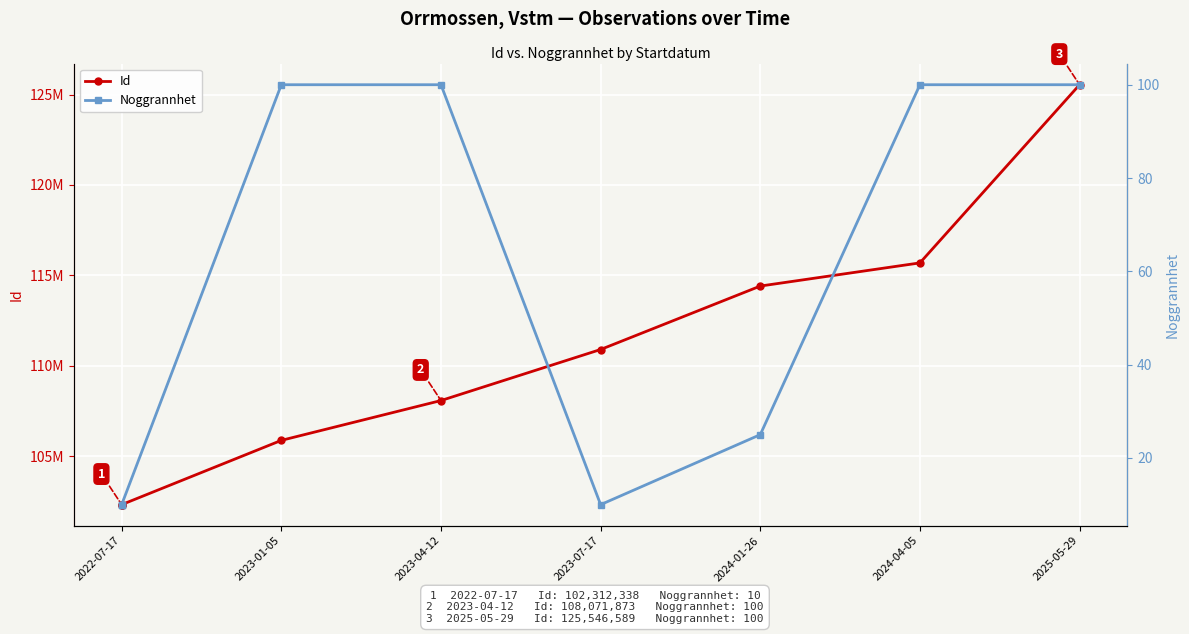

Rank the series at 2022-07-17 from lowest to highest value.

Noggrannhet, Id